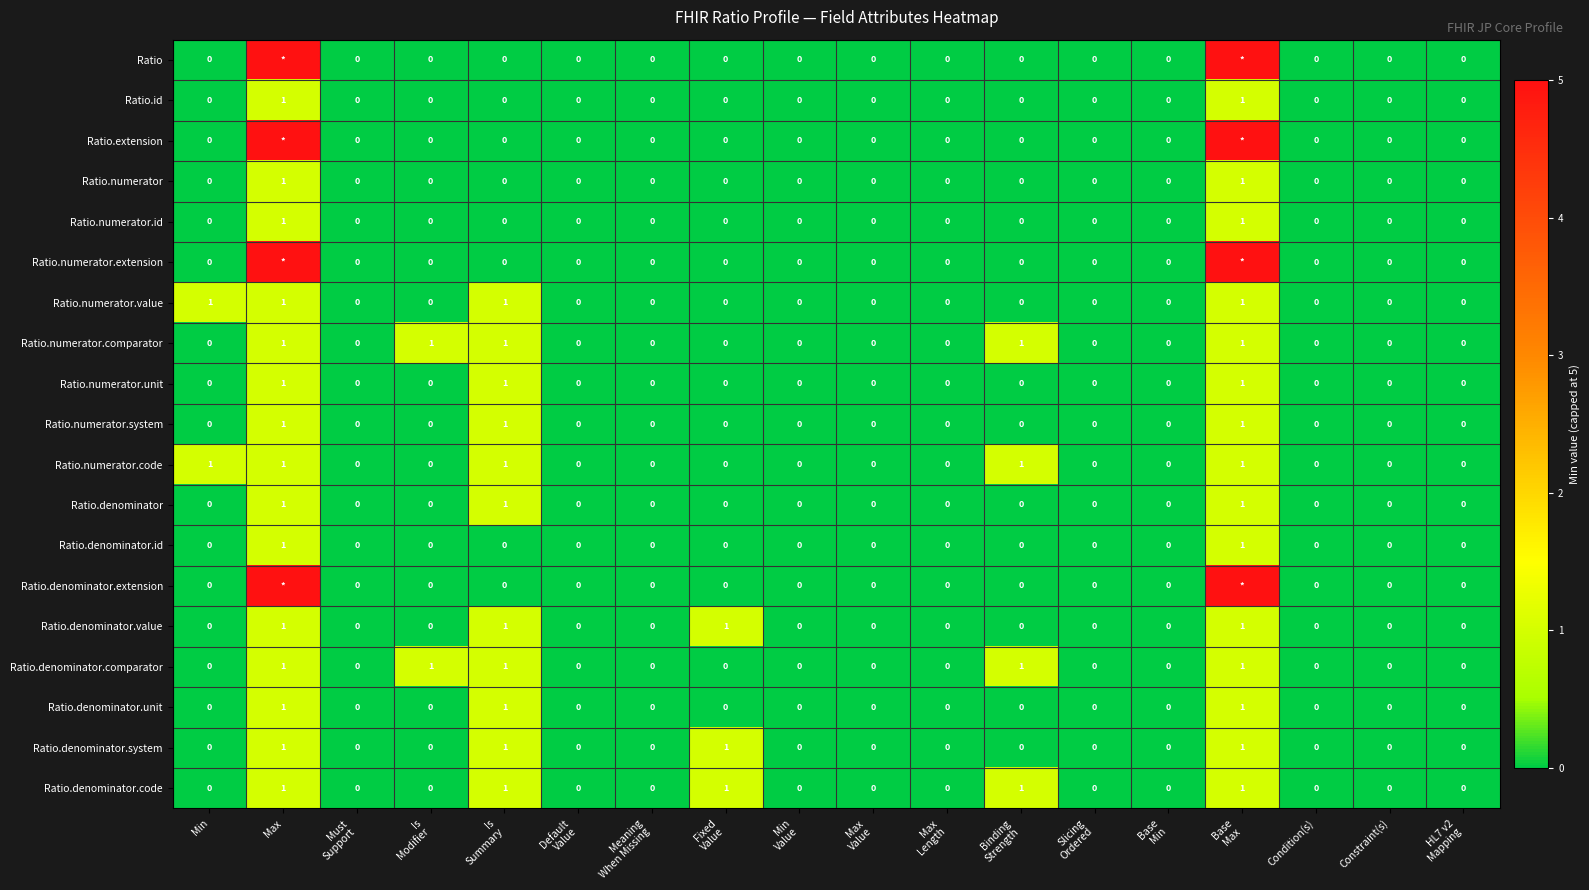

What is the sum of all Ratio.denominator values?

3